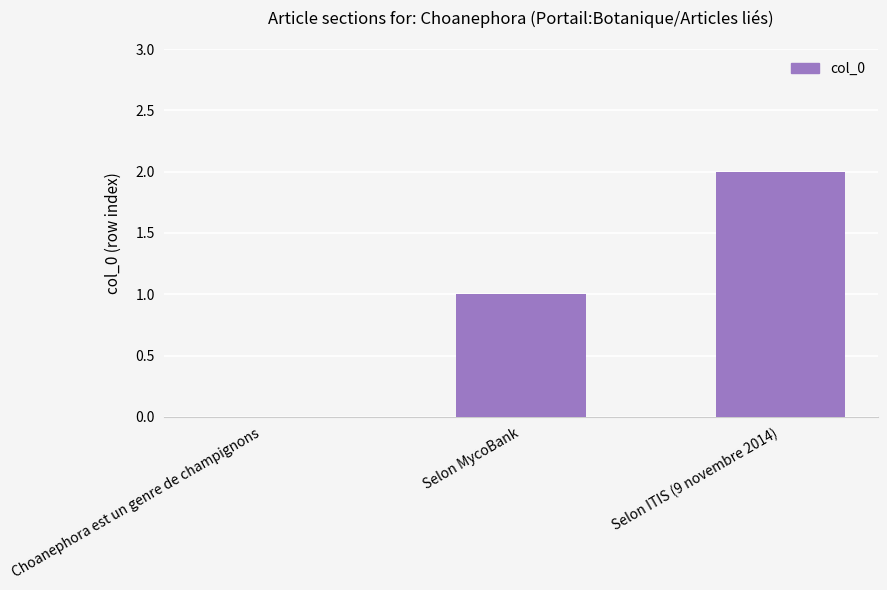

Read the value at Selon MycoBank.

1